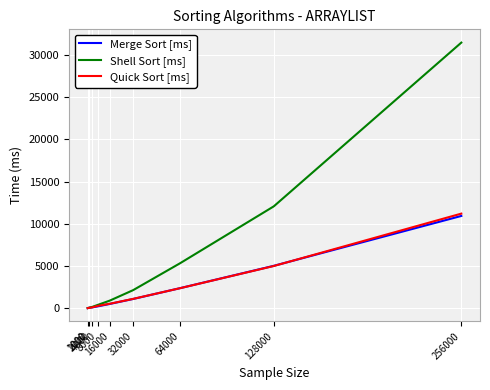

At how many categories does at least one series exceed 11209?

2